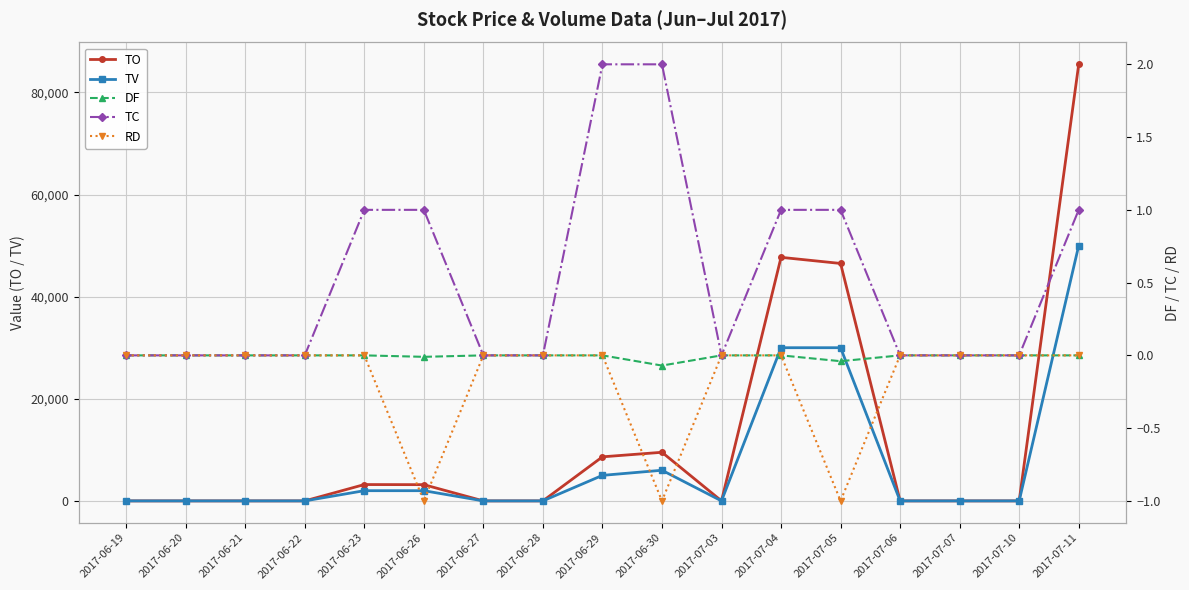

What position from the left is 2017-06-30?

10